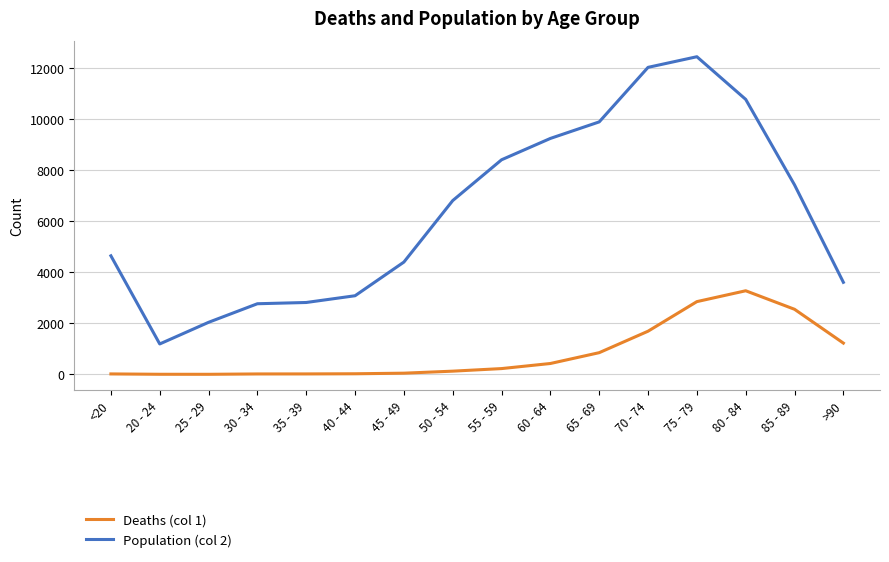

True or false: Deaths (col 1) and Population (col 2) cross at least once.

False